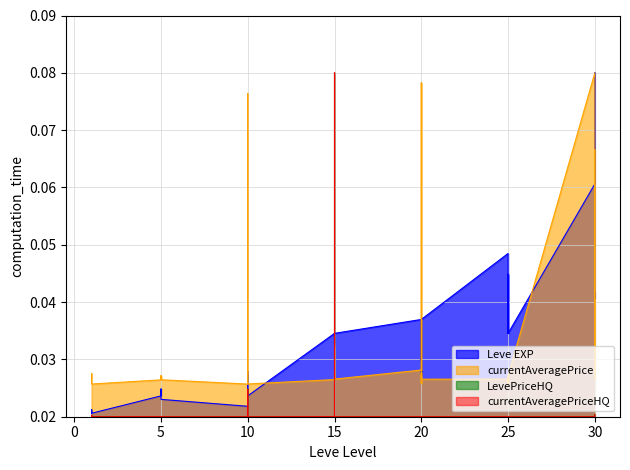

What are all the series names shown in the legend?

Leve EXP, currentAveragePrice, LevePriceHQ, currentAveragePriceHQ